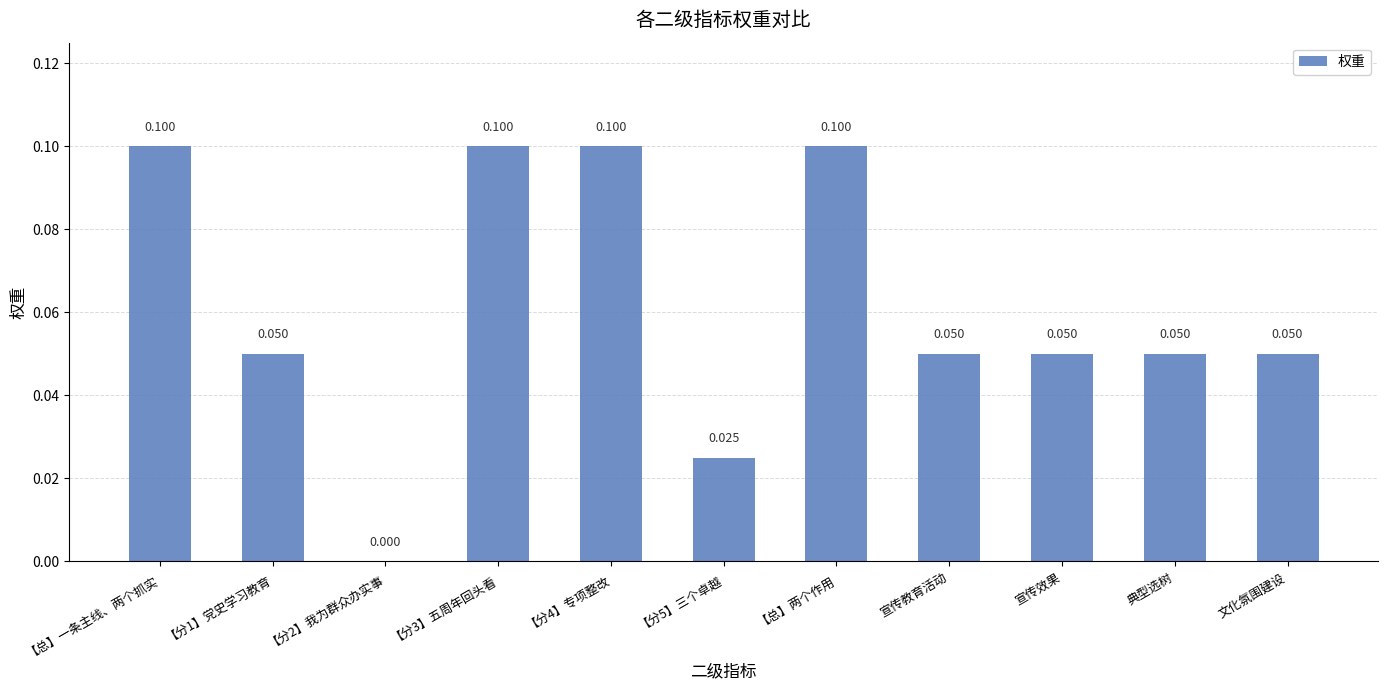

Between 【总】一条主线、两个抓实 and 文化氛围建设, which is larger?

【总】一条主线、两个抓实